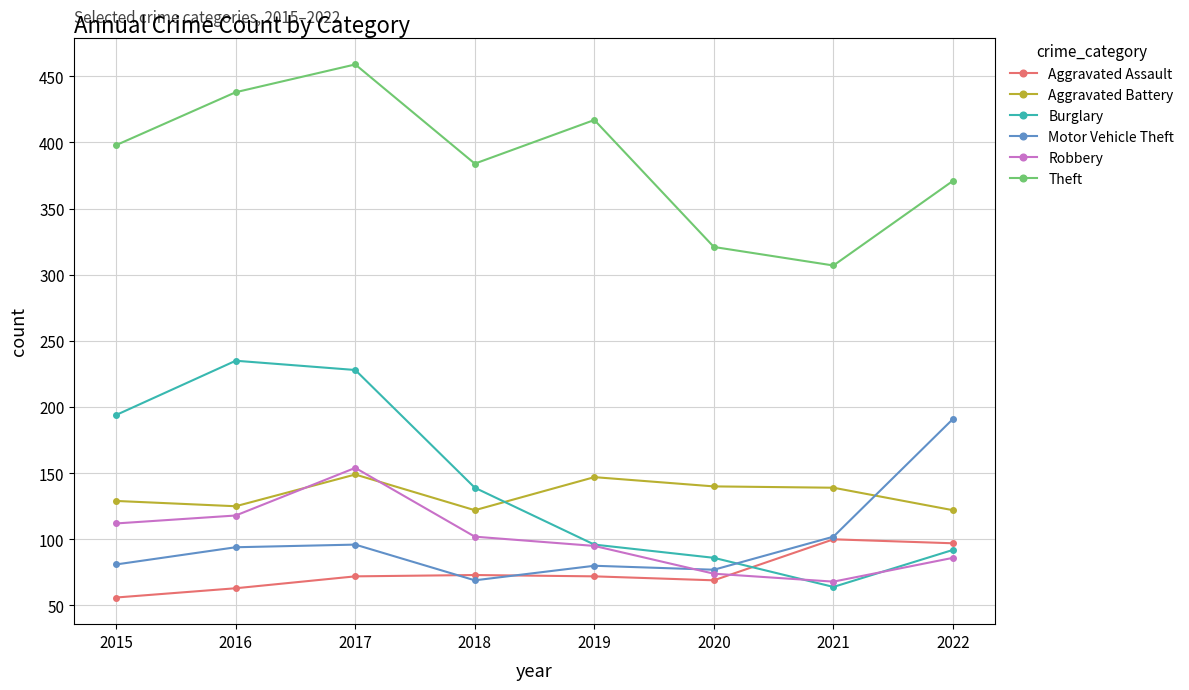

Count the number of data series in this chart.

6